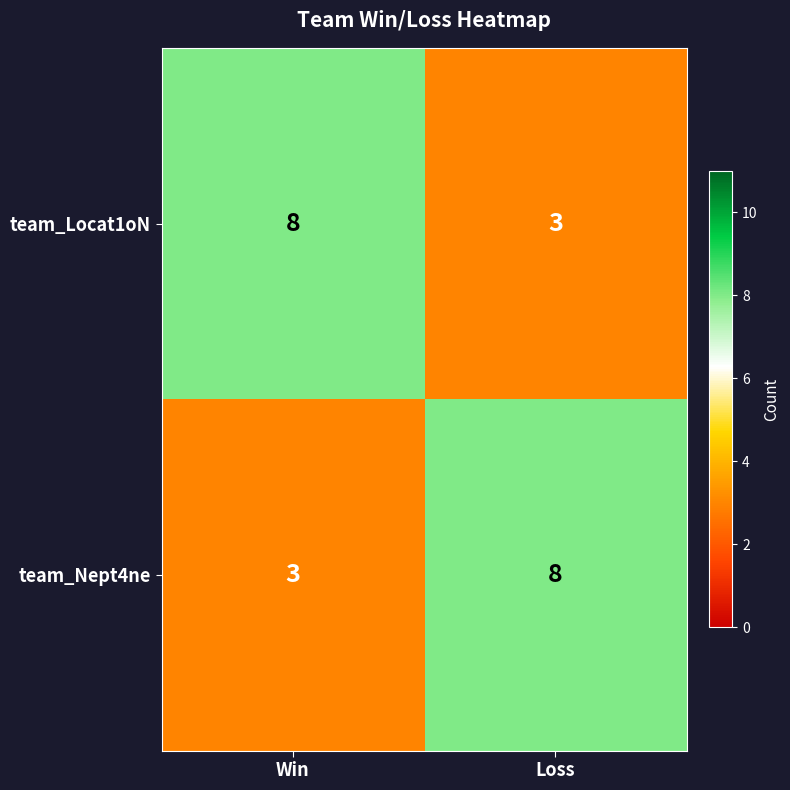

Reading right to left, extract all data points from this chart.

team_Locat1oN: 3	8
team_Nept4ne: 8	3